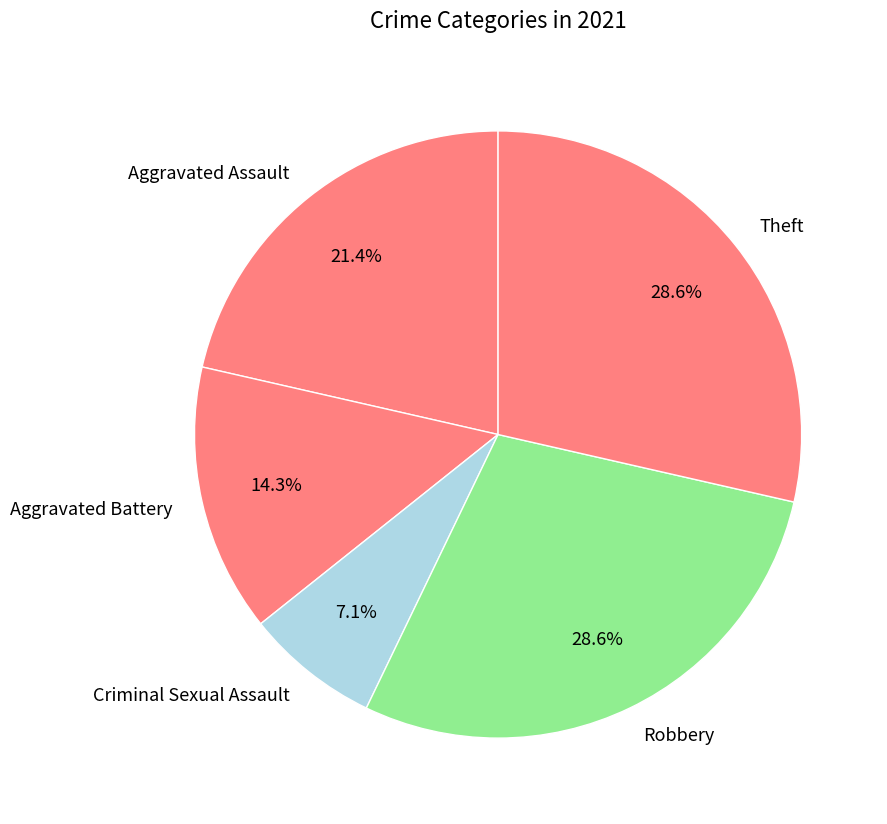

What is the total percentage of Criminal Sexual Assault and Theft?

35.7%